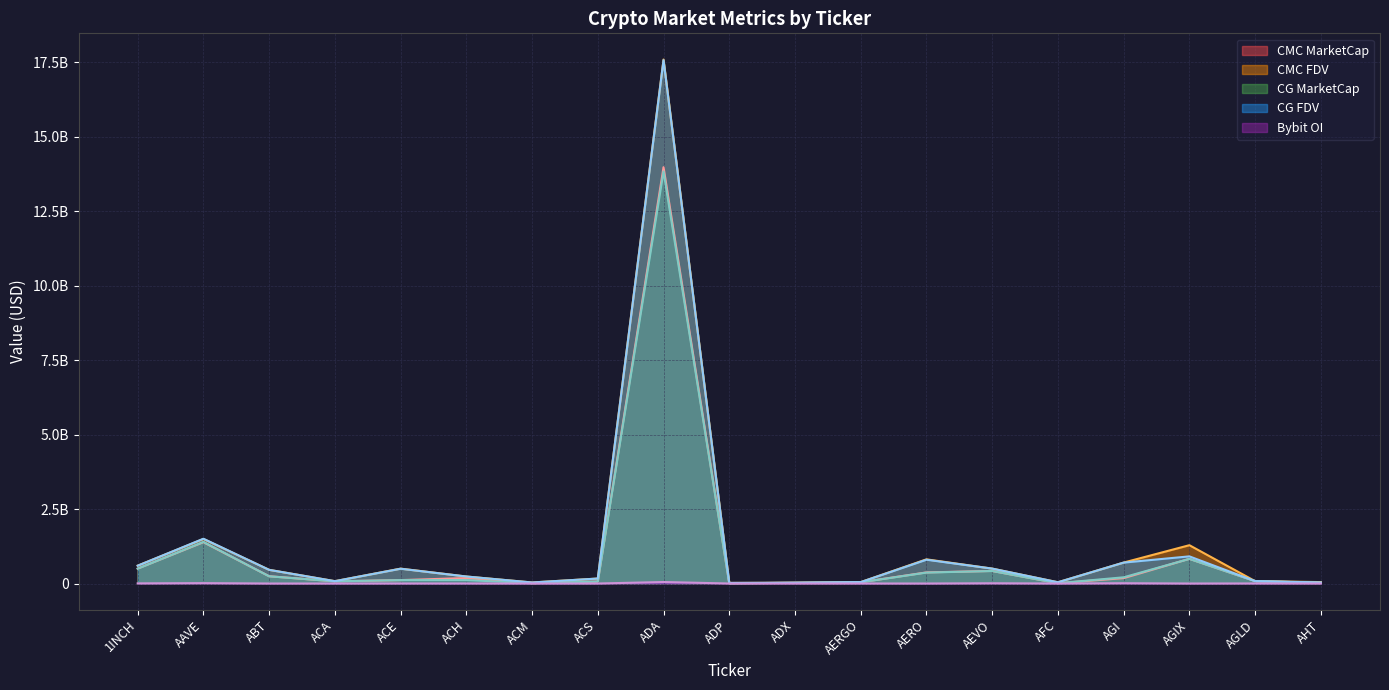

Does the chart have visible grid lines?

Yes